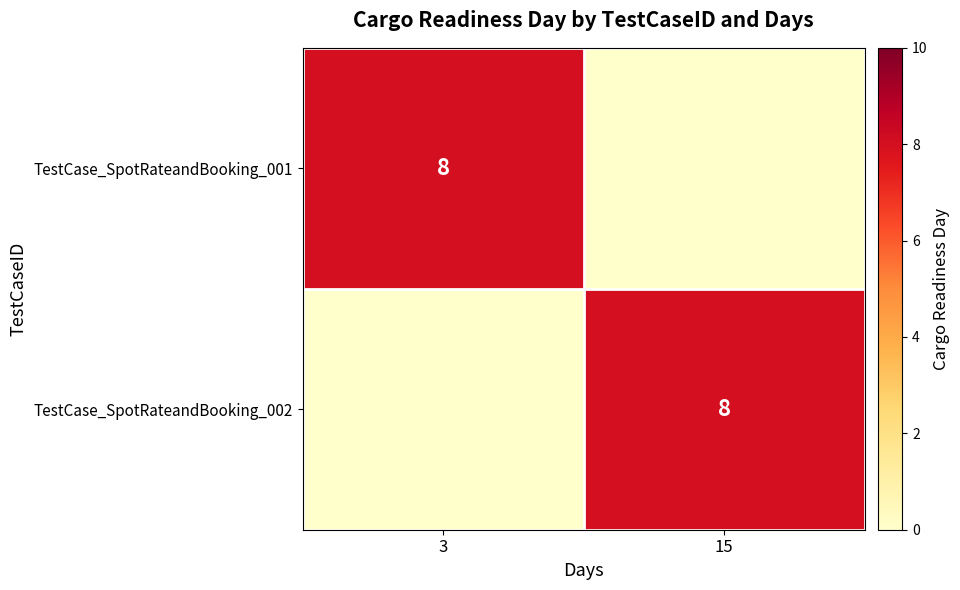

Is it true that TestCase_SpotRateandBooking_002 equals 8 at 15?

True